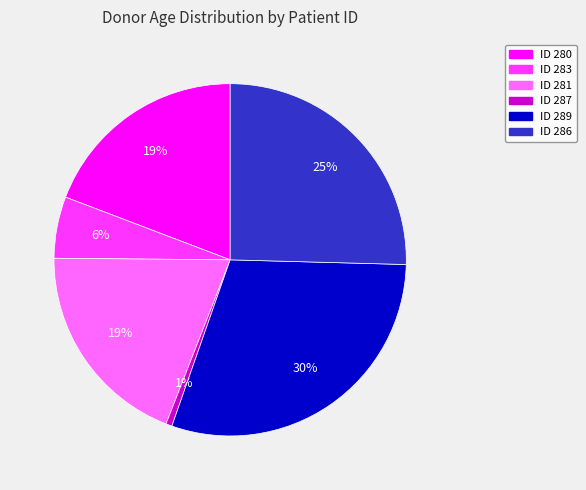

To the nearest percent, what is the average slice percentage?

17%